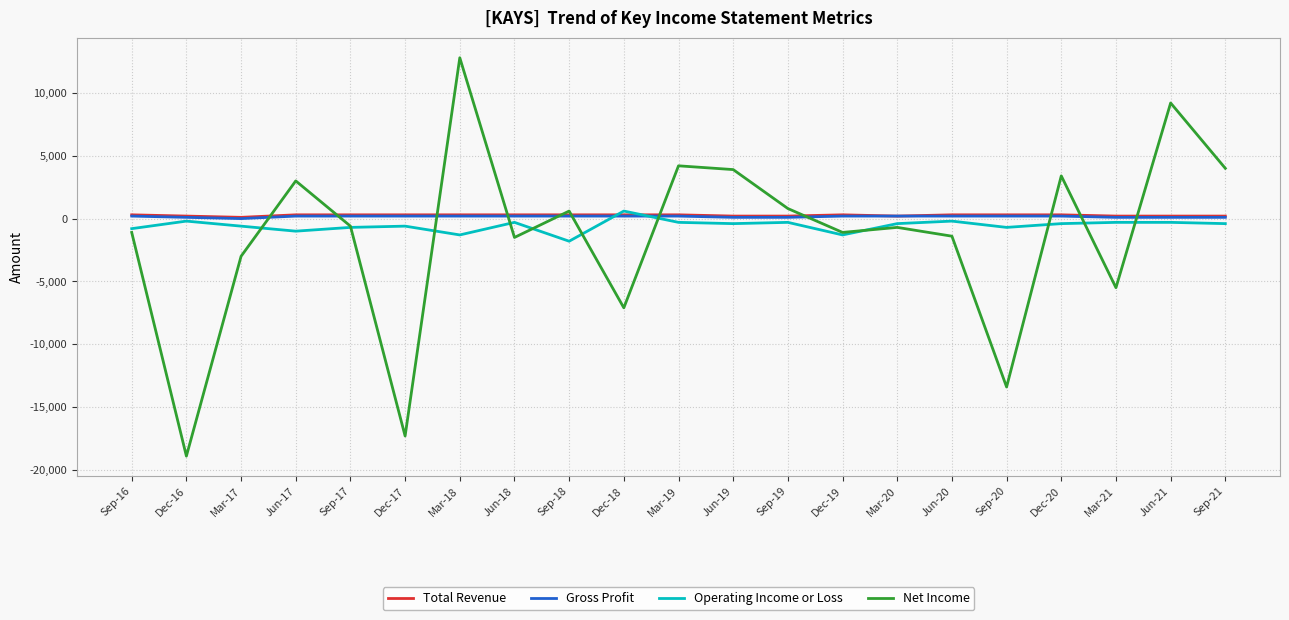

Which category has the lowest value in the Net Income series?

Dec-16